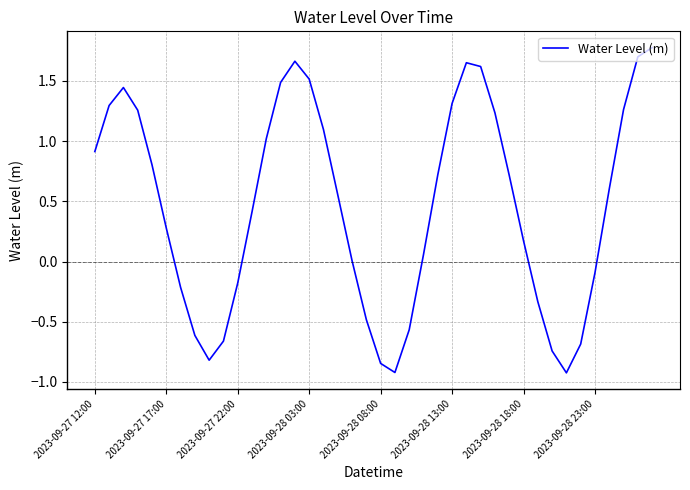

What is the difference between the maximum and minimum values?

2.7